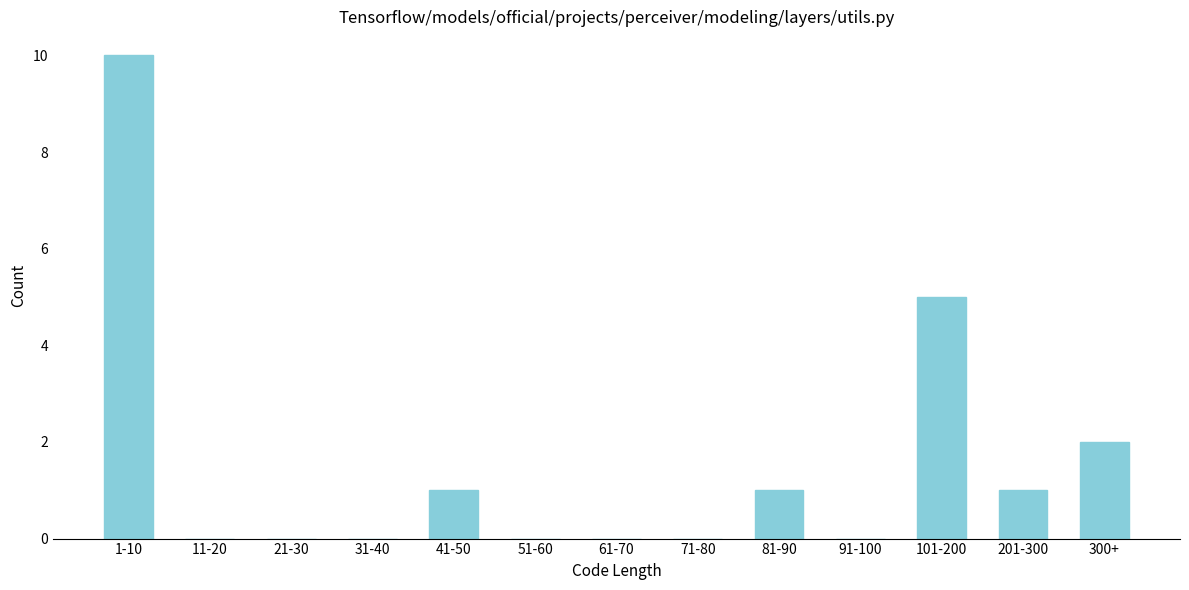

Reading right to left, transcribe all the data shown in this chart.

300+=2	201-300=1	101-200=5	91-100=0	81-90=1	71-80=0	61-70=0	51-60=0	41-50=1	31-40=0	21-30=0	11-20=0	1-10=10